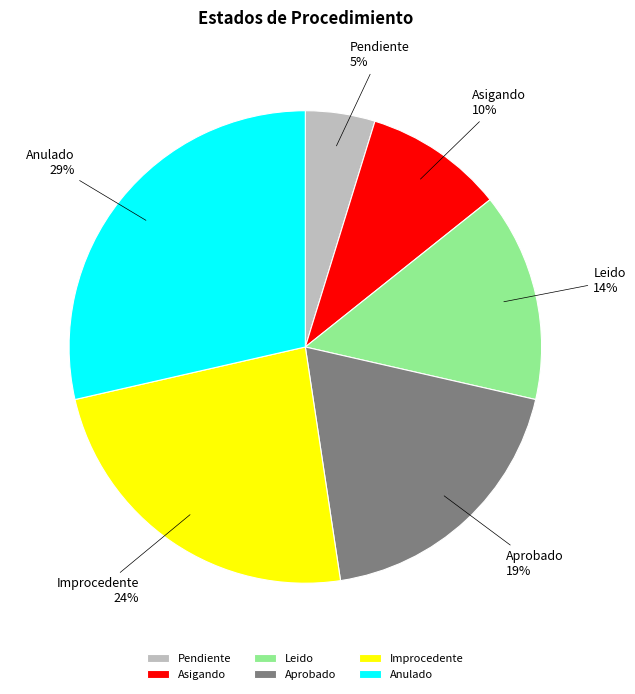

Which has a higher value, Aprobado or Anulado?

Anulado